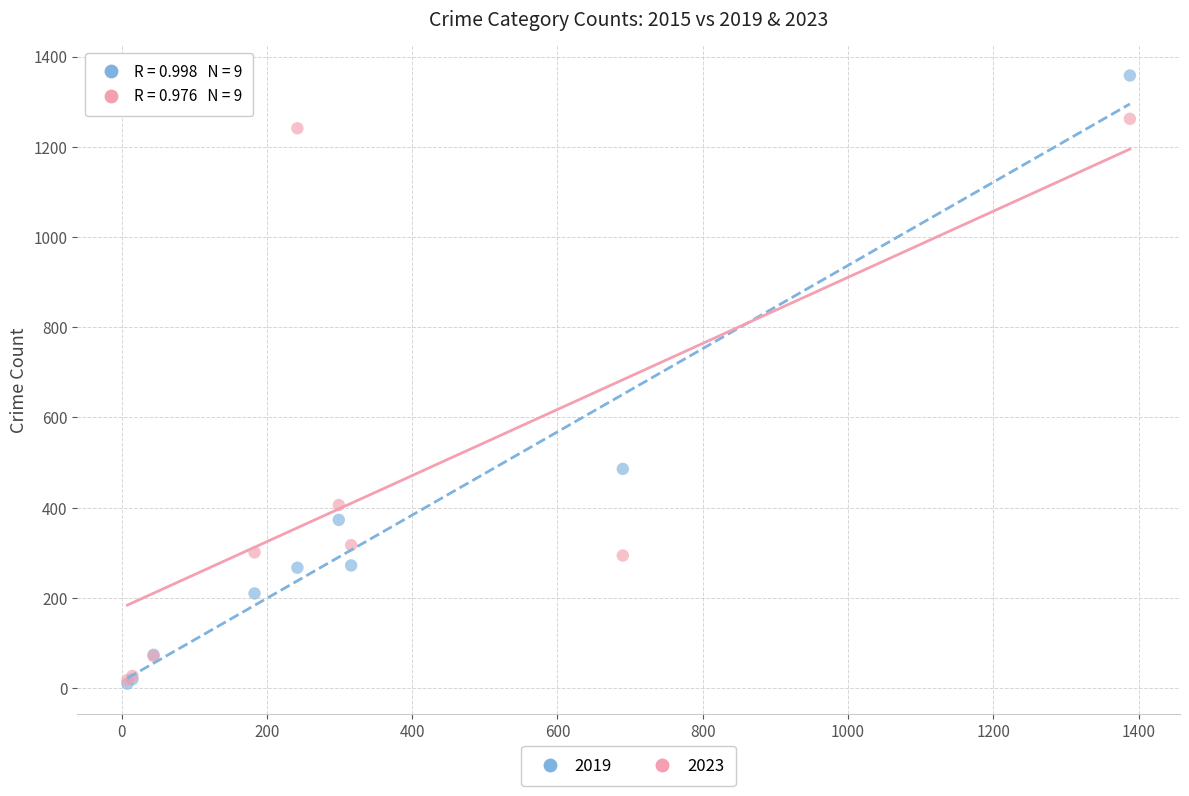

Across all series, what Y value is closest to 684?

486